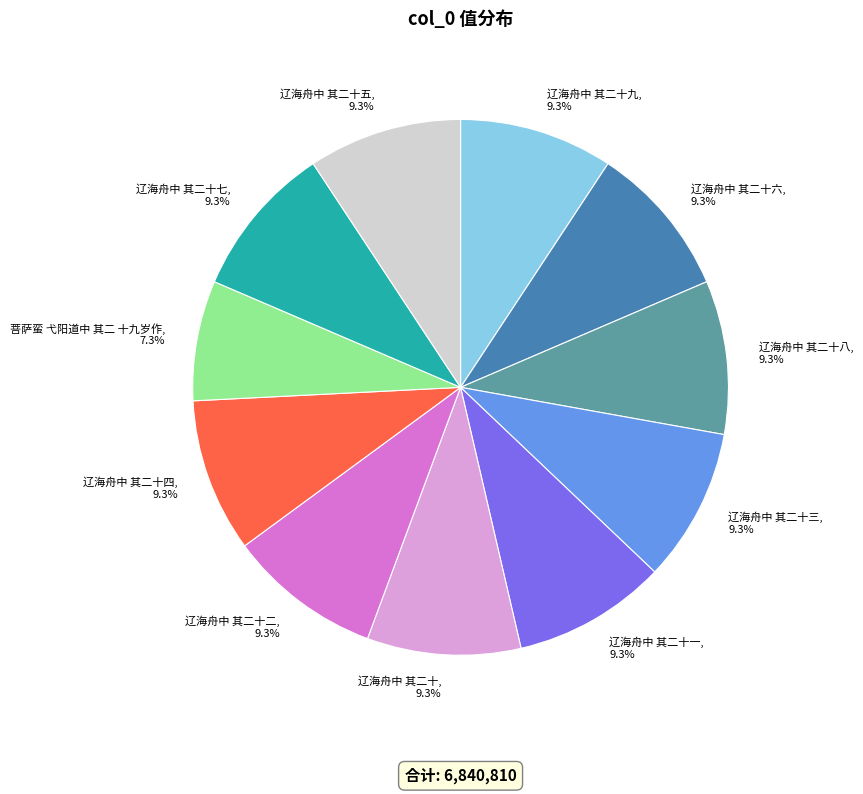

Does 菩萨蛮 弋阳道中 其二 十九岁作 represent more than half of the total?

No